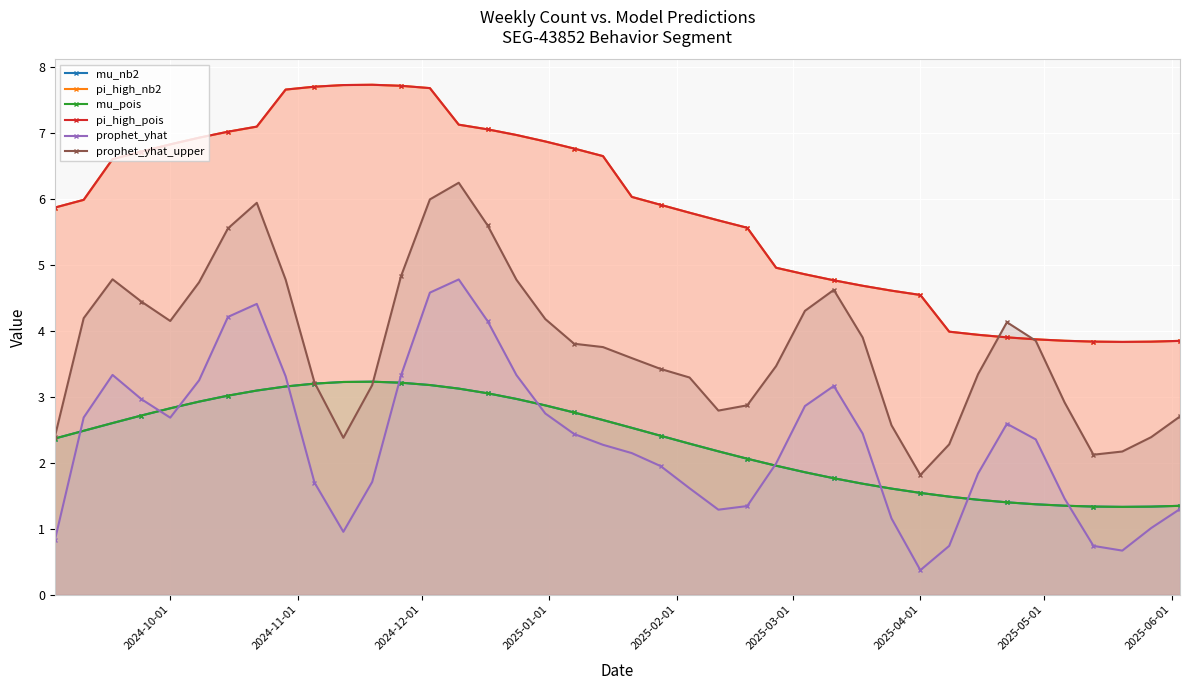

What is the smallest value displayed?

0.4